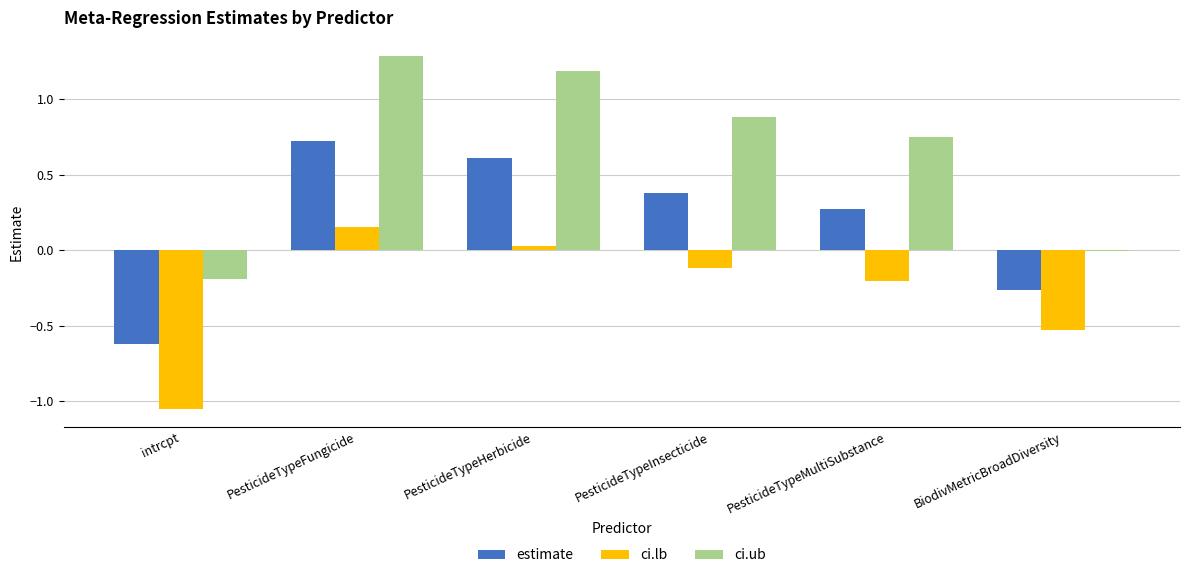

What is the sum of all ci.ub values?

3.9